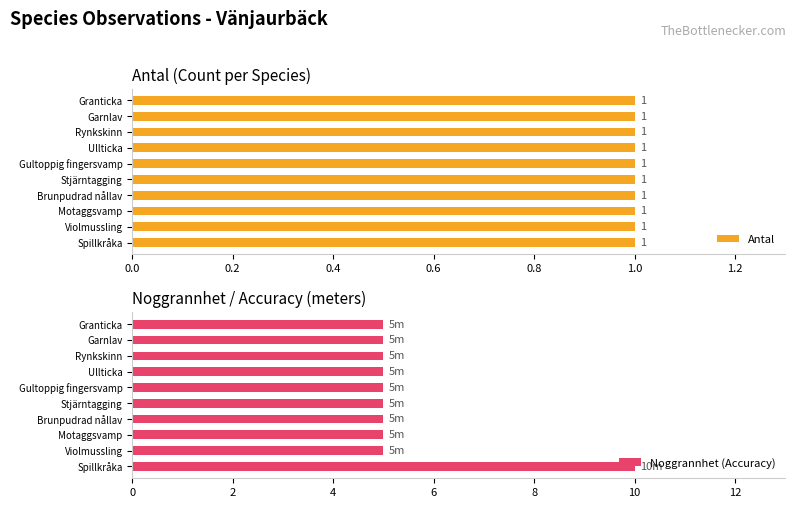

The value of Noggrannhet (Accuracy) at Brunpudrad nållav is 5. True or false?

True